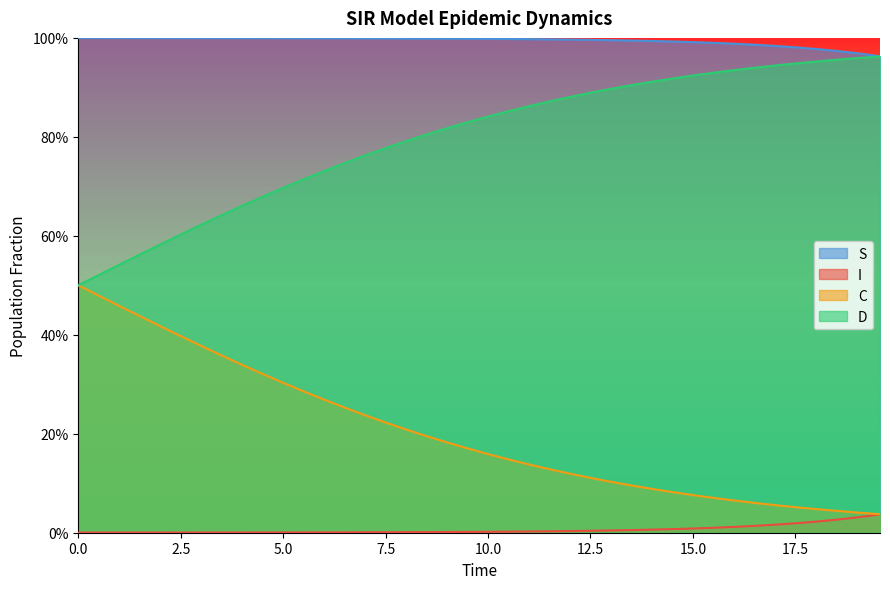

Reading left to right, what are all the values shown in this chart?

S: 1.0	1.0	1.0	1.0	1.0	1.0	1.0	1.0	1.0	1.0	1.0	1.0	1.0	1.0	1.0	1.0	1.0	1.0	1.0	1.0	1.0	1.0	1.0	1.0	1.0	1.0	1.0	1.0	1.0	1.0	1.0	1.0	1.0	1.0	1.0	1.0	1.0	1.0	1.0	1.0
I: 0.0	0.0	0.0	0.0	0.0	0.0	0.0	0.0	0.0	0.0	0.0	0.0	0.0	0.0	0.0	0.0	0.0	0.0	0.0	0.0	0.0	0.0	0.0	0.0	0.0	0.0	0.0	0.0	0.0	0.0	0.0	0.0	0.0	0.0	0.0	0.0	0.0	0.0	0.0	0.0
C: 0.5	0.5	0.5	0.4	0.4	0.4	0.4	0.4	0.3	0.3	0.3	0.3	0.3	0.3	0.2	0.2	0.2	0.2	0.2	0.2	0.2	0.1	0.1	0.1	0.1	0.1	0.1	0.1	0.1	0.1	0.1	0.1	0.1	0.1	0.1	0.1	0.0	0.0	0.0	0.0
D: 0.5	0.5	0.5	0.6	0.6	0.6	0.6	0.6	0.7	0.7	0.7	0.7	0.7	0.7	0.8	0.8	0.8	0.8	0.8	0.8	0.8	0.9	0.9	0.9	0.9	0.9	0.9	0.9	0.9	0.9	0.9	0.9	0.9	0.9	0.9	0.9	1.0	1.0	1.0	1.0